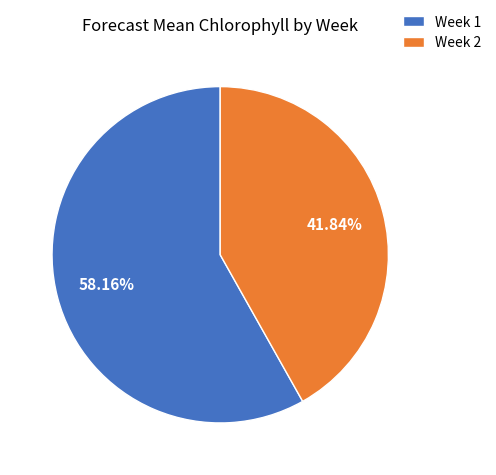

What is the majority slice?

Week 1